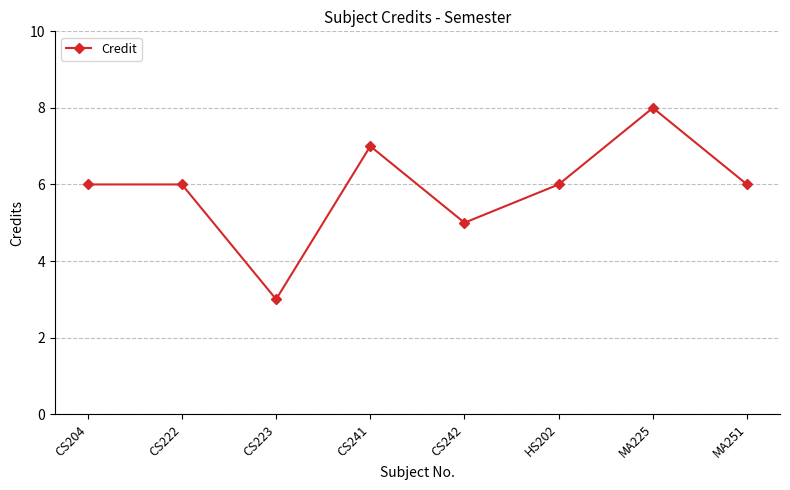

What is the minimum value shown in the chart?

3